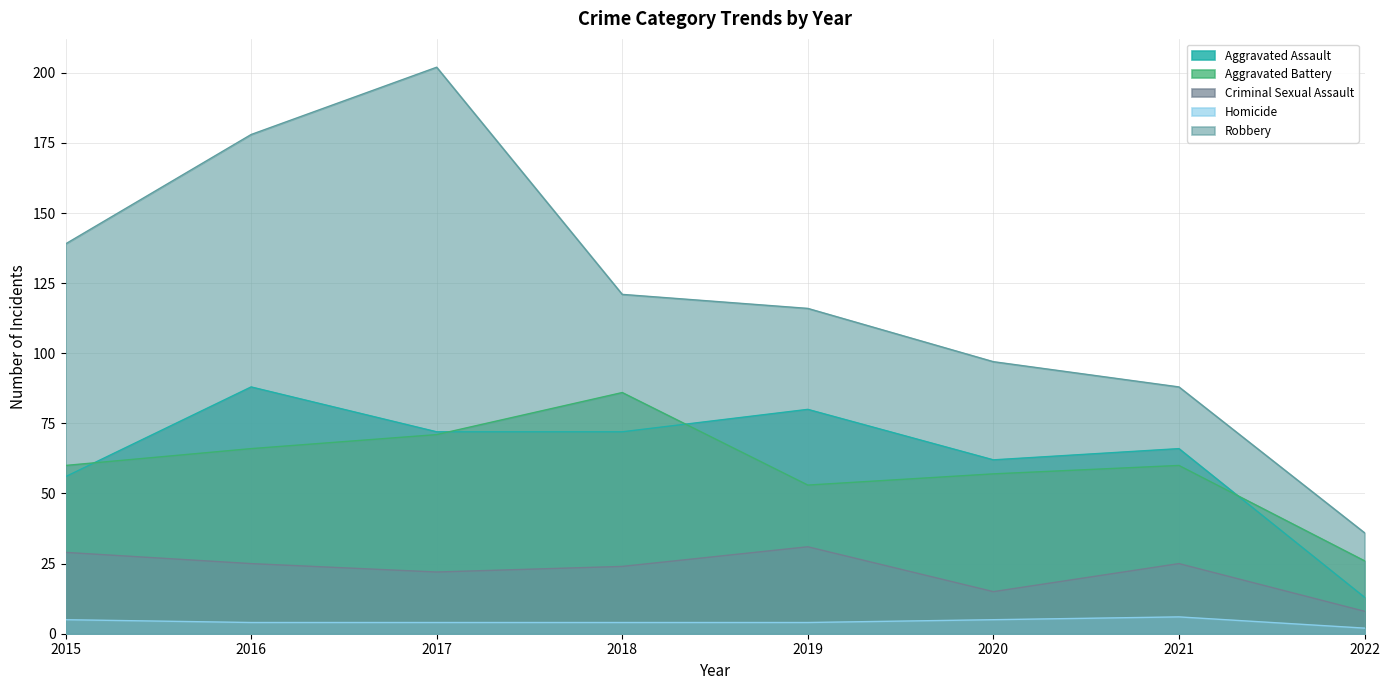

Is it true that Homicide equals 4 at 2017?

True